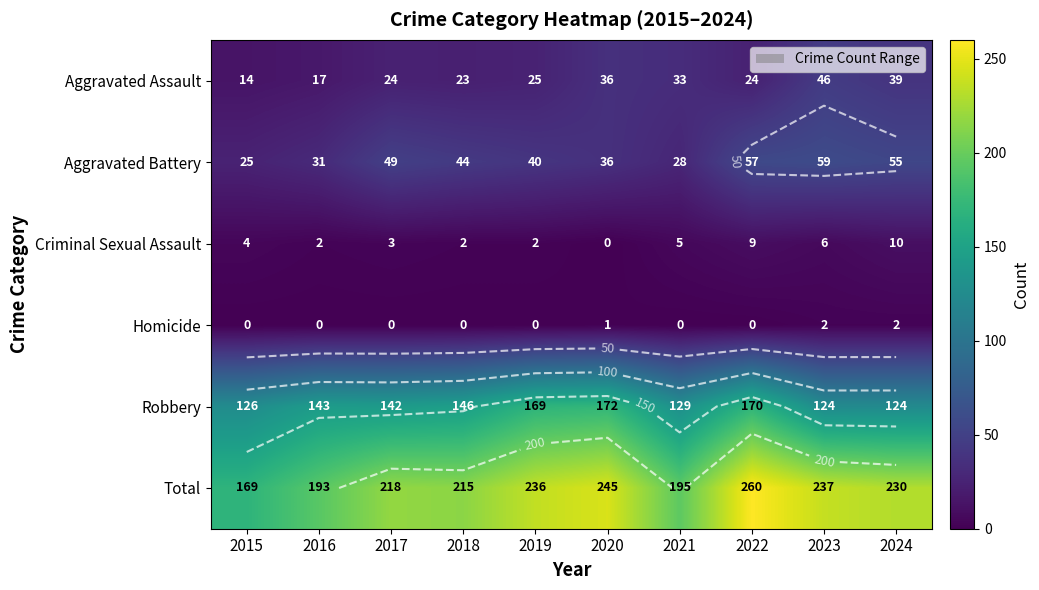

At which category is the sum across all series the highest?

2022